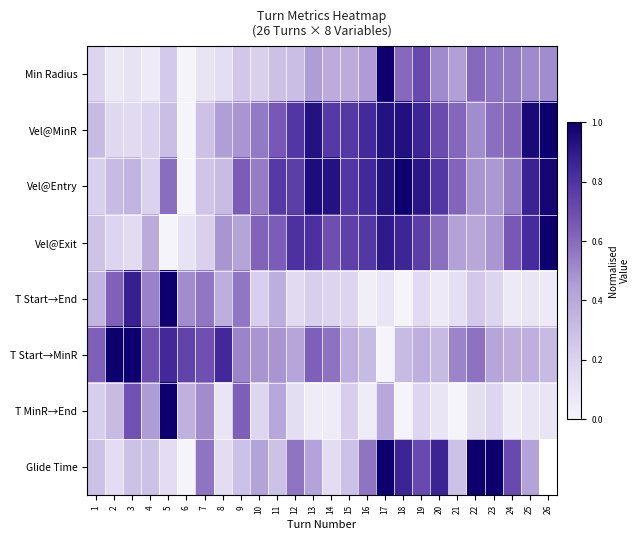

What is the difference between the T Start→MinR values at 14 and 24?

0.2